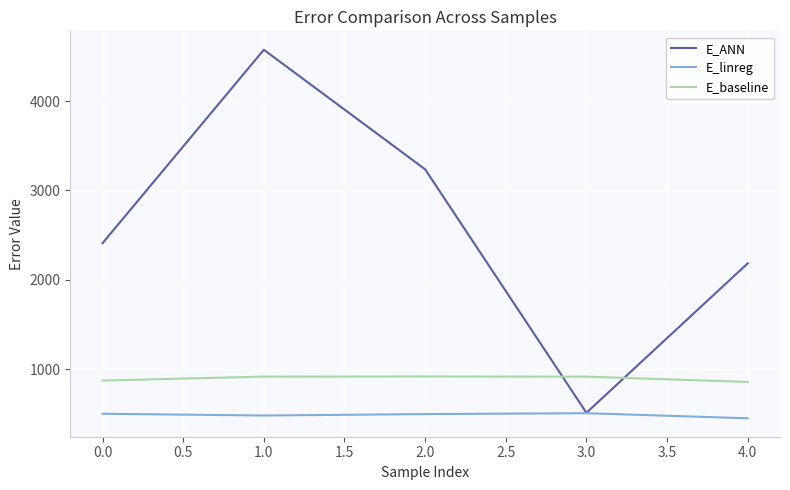

True or false: E_linreg and E_baseline intersect in this chart.

False